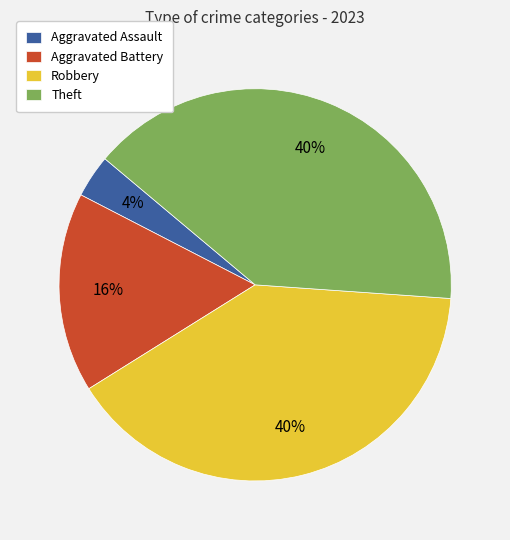

Is it true that Aggravated Battery is 5% of the pie?

False